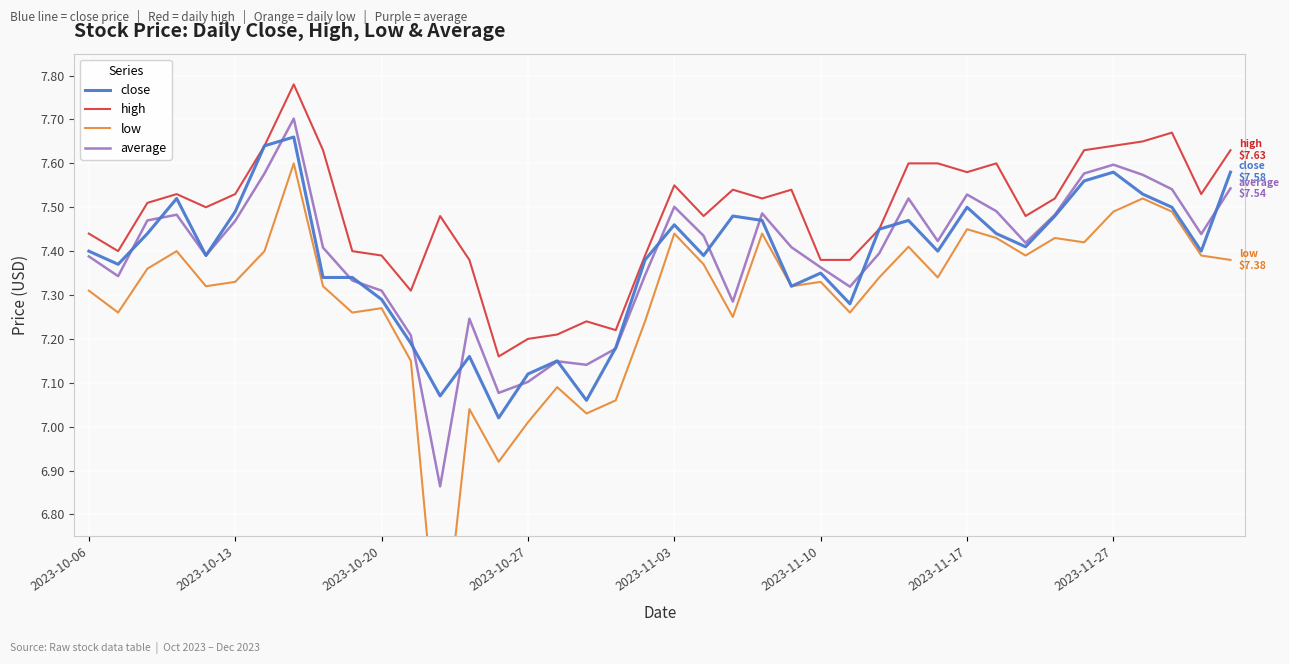

Rank the series at 22 from highest to lowest value.

high, close, average, low